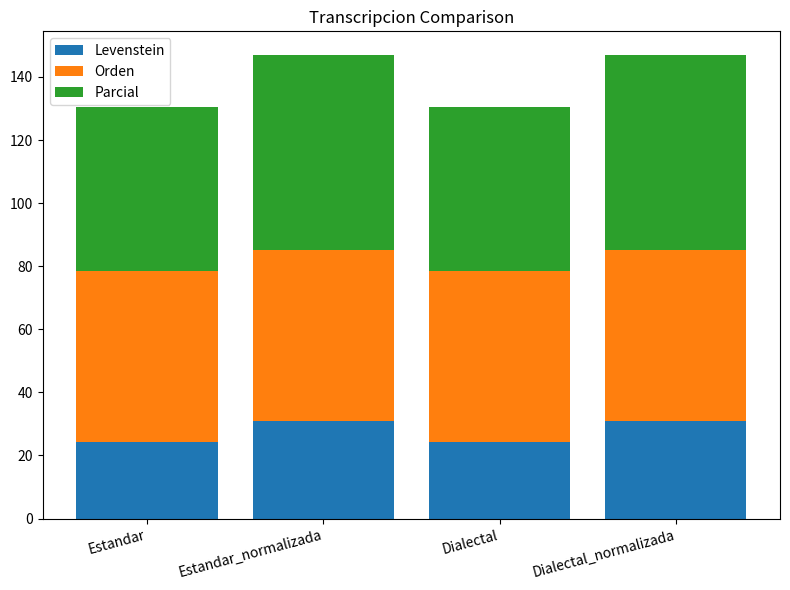

What is the highest value of the Levenstein series?

31.0